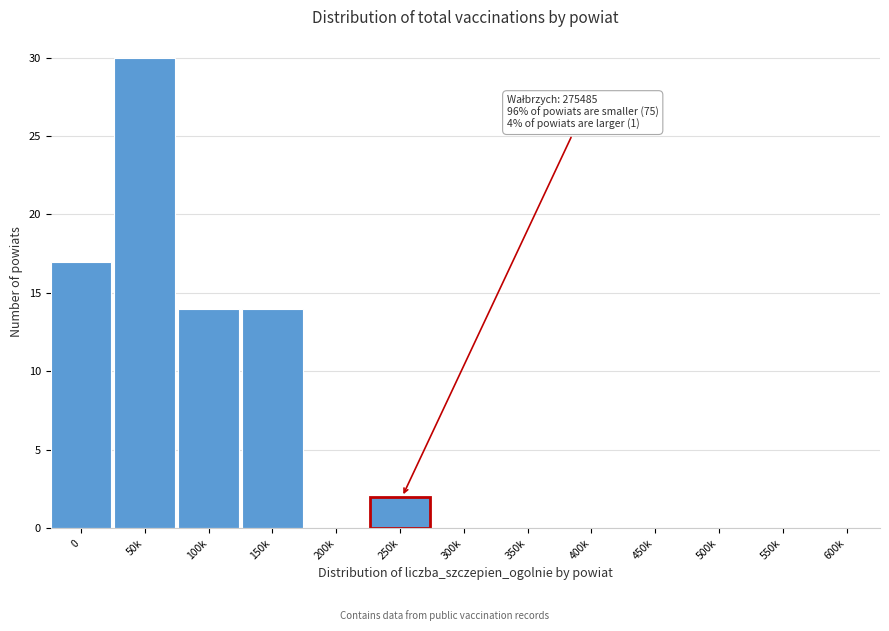

Reading left to right, extract all data points from this chart.

0=17	50k=30	100k=14	150k=14	200k=0	250k=2	300k=0	350k=0	400k=0	450k=0	500k=0	550k=0	600k=0